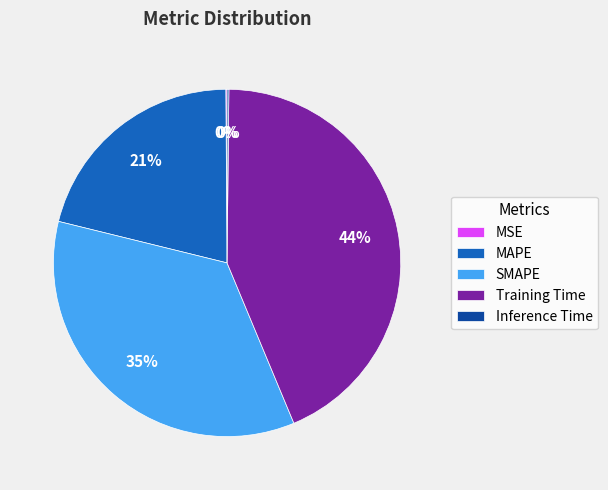

Combined, do Training Time and MAPE account for over 50%?

Yes